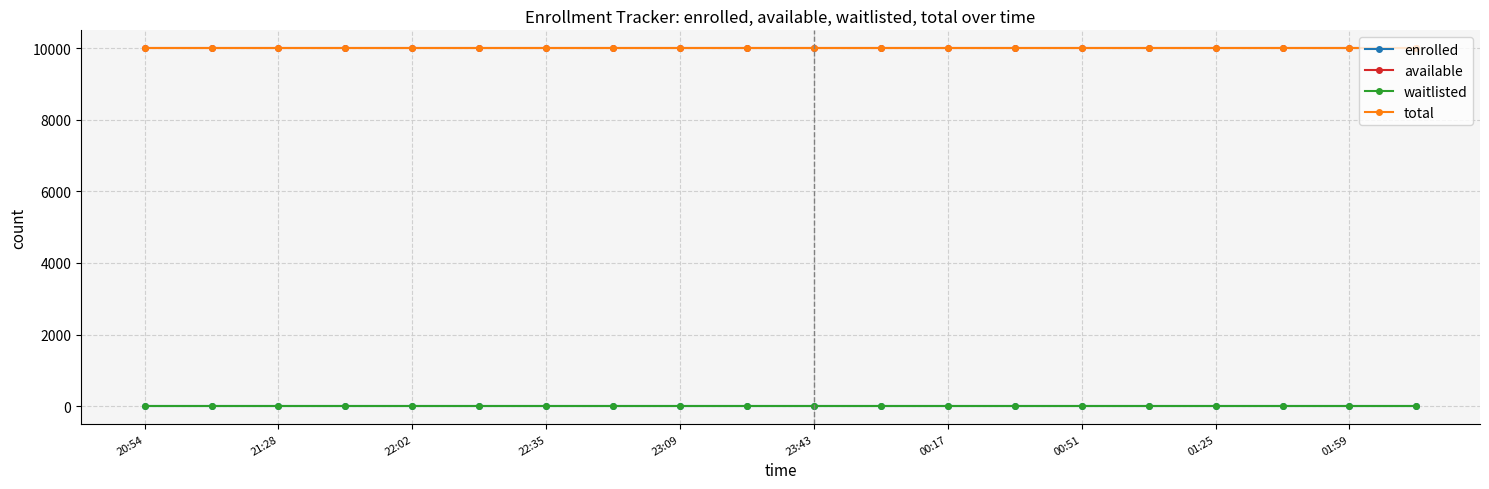

Is this an area chart (filled region under the line)?

No